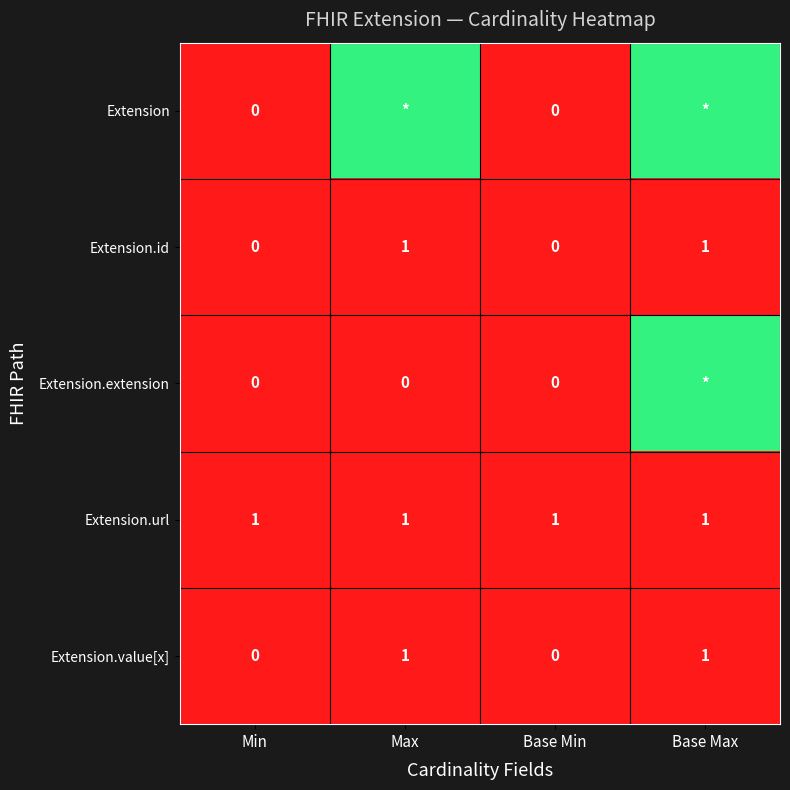

Count the Extension.id values in the range 0 to 1.

4